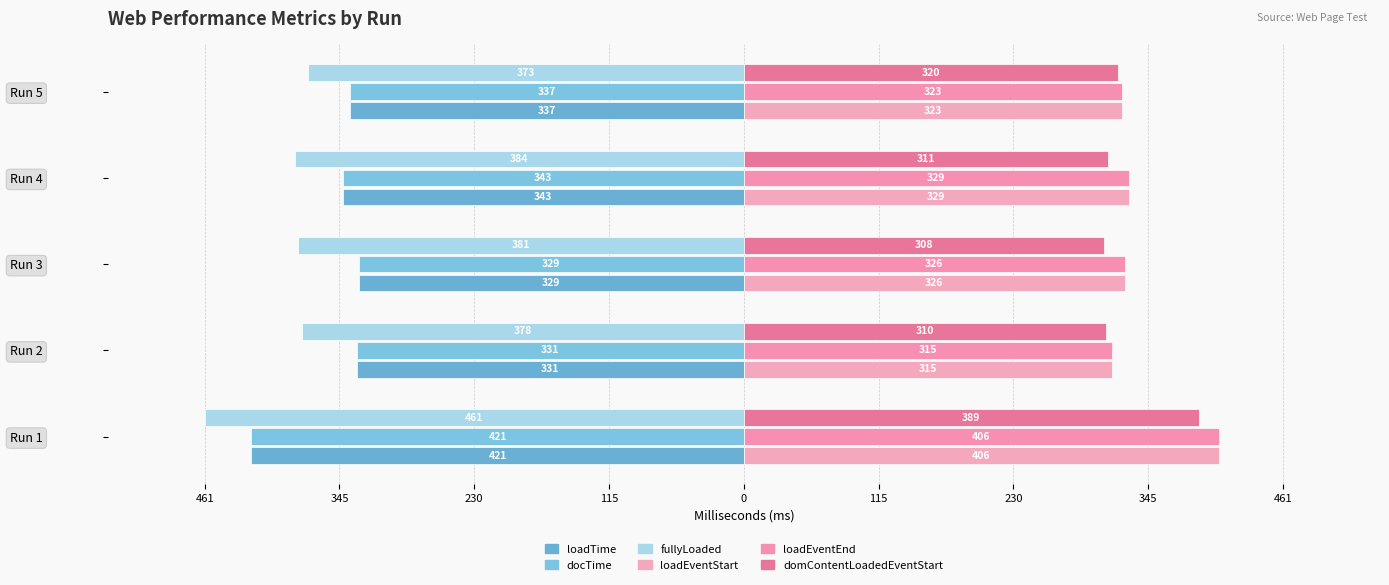

How many groups of bars are there?

5